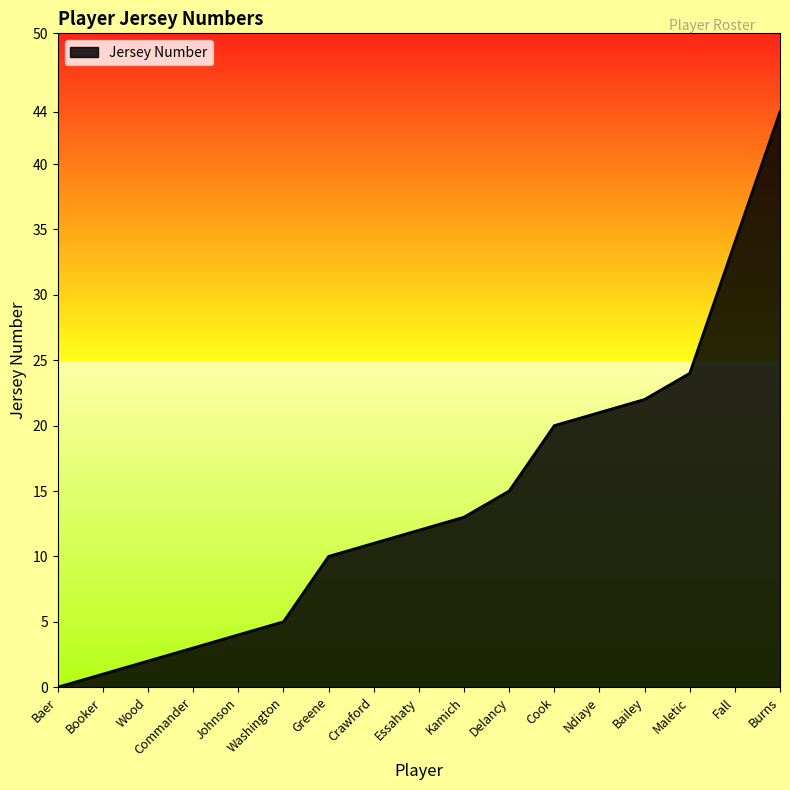

How many values are below 12?

8